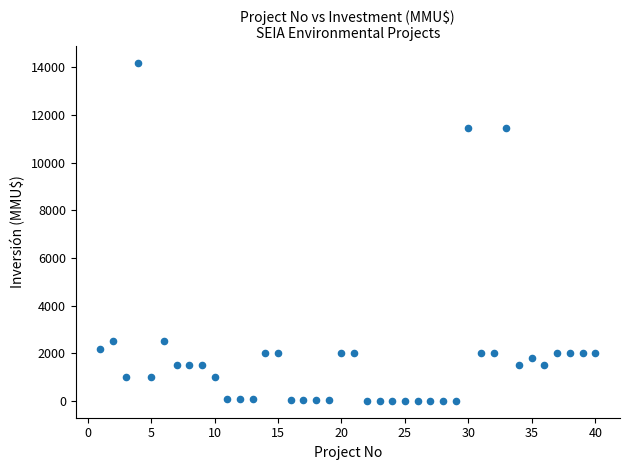

What is the range of Y values (max minus min)?

14165